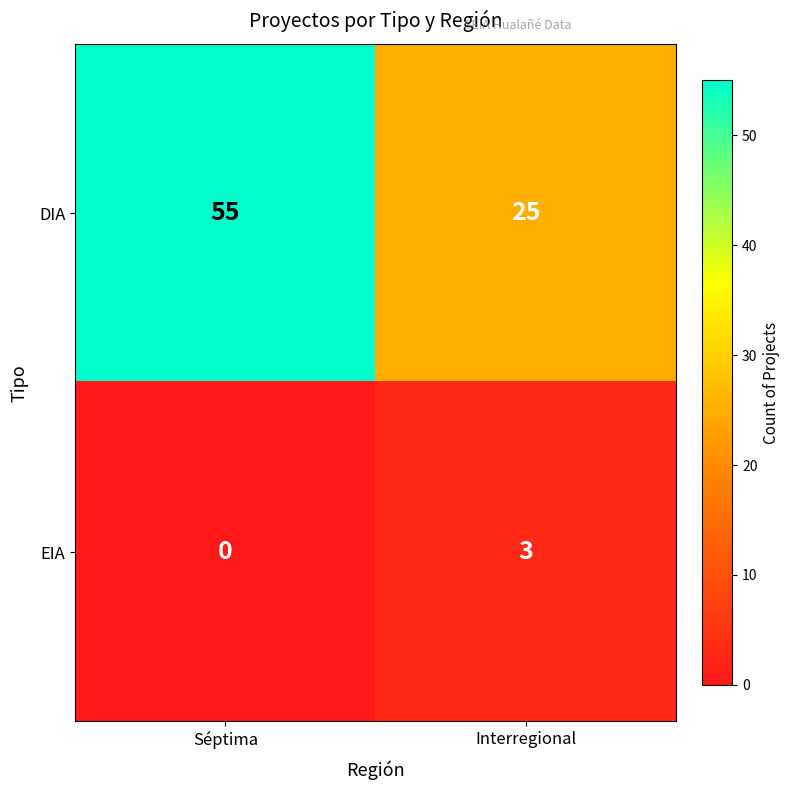

Which series has the widest spread of values?

DIA